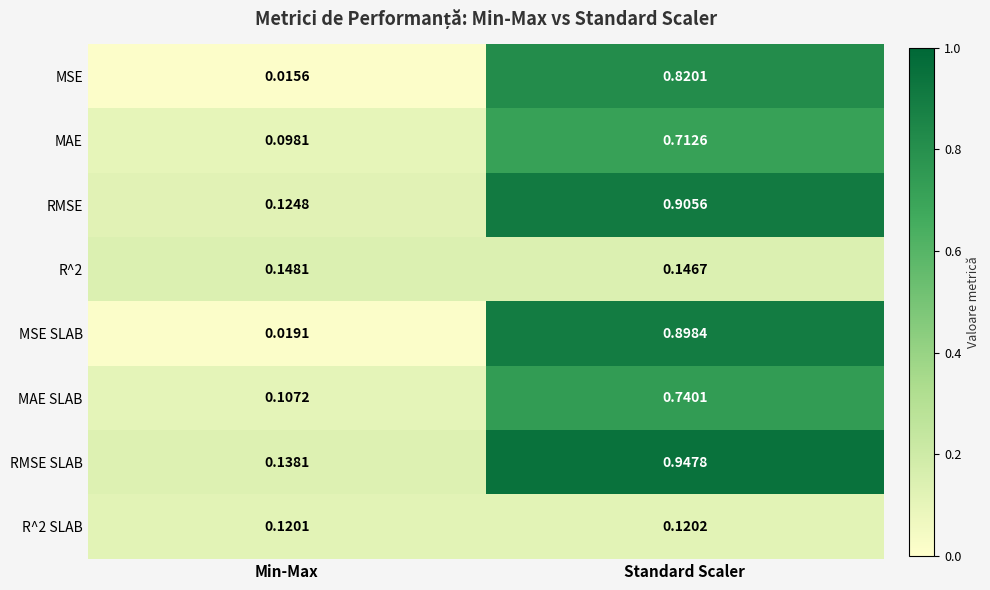

At how many categories does at least one series exceed 0?

2